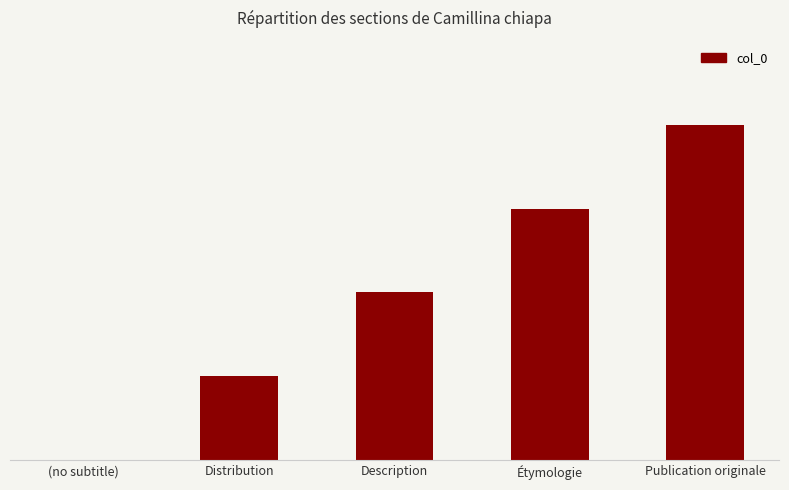

Rank the categories by value from highest to lowest.

Publication originale, Étymologie, Description, Distribution, (no subtitle)